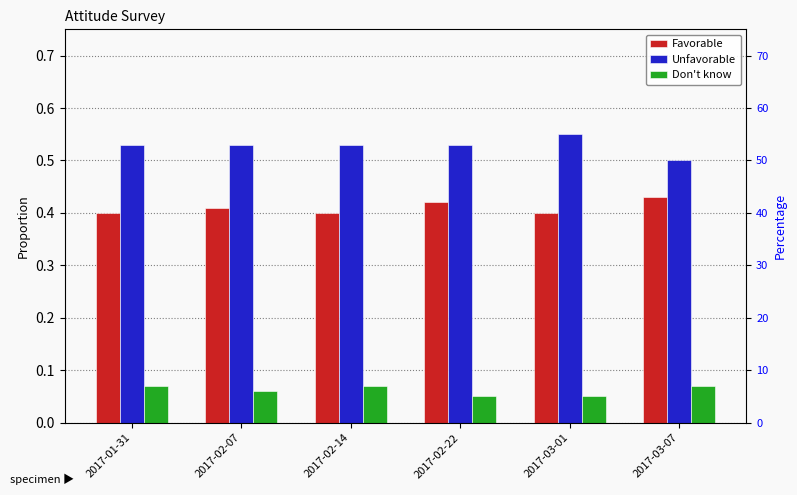

What is the sum of the Unfavorable values at 2017-01-31 and 2017-02-14?

1.1